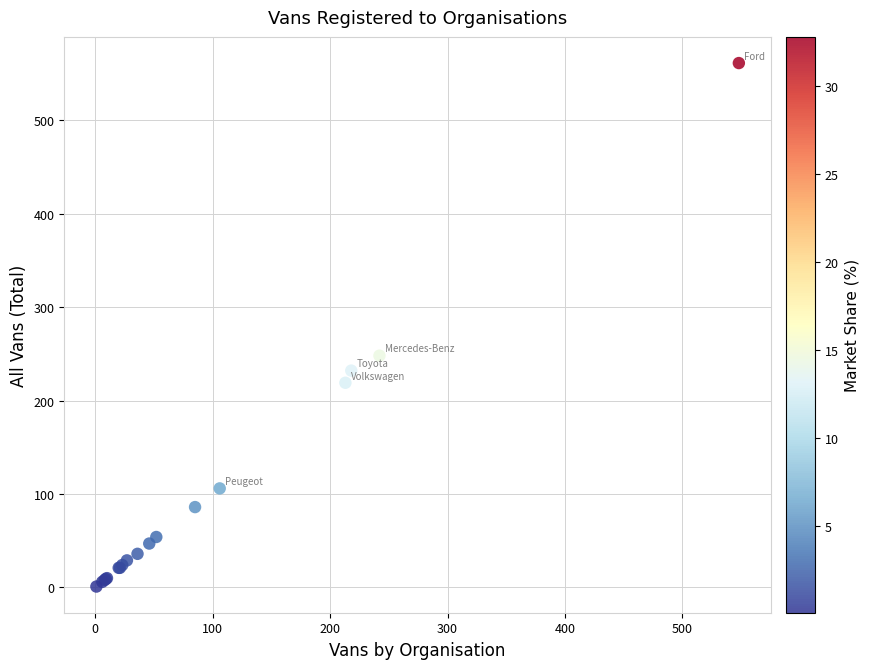

What Y value in the scatter plot is closest to 281?

248